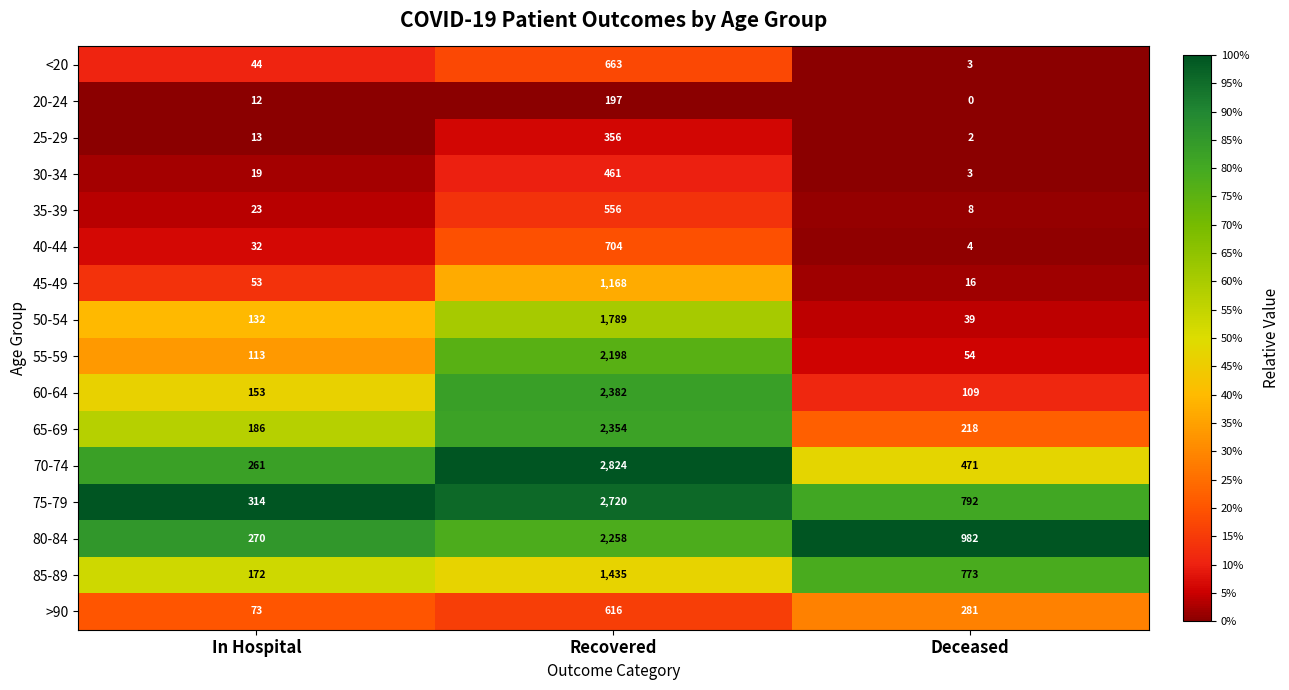

What is the sum of the 65-69 values at Recovered and In Hospital?

2540